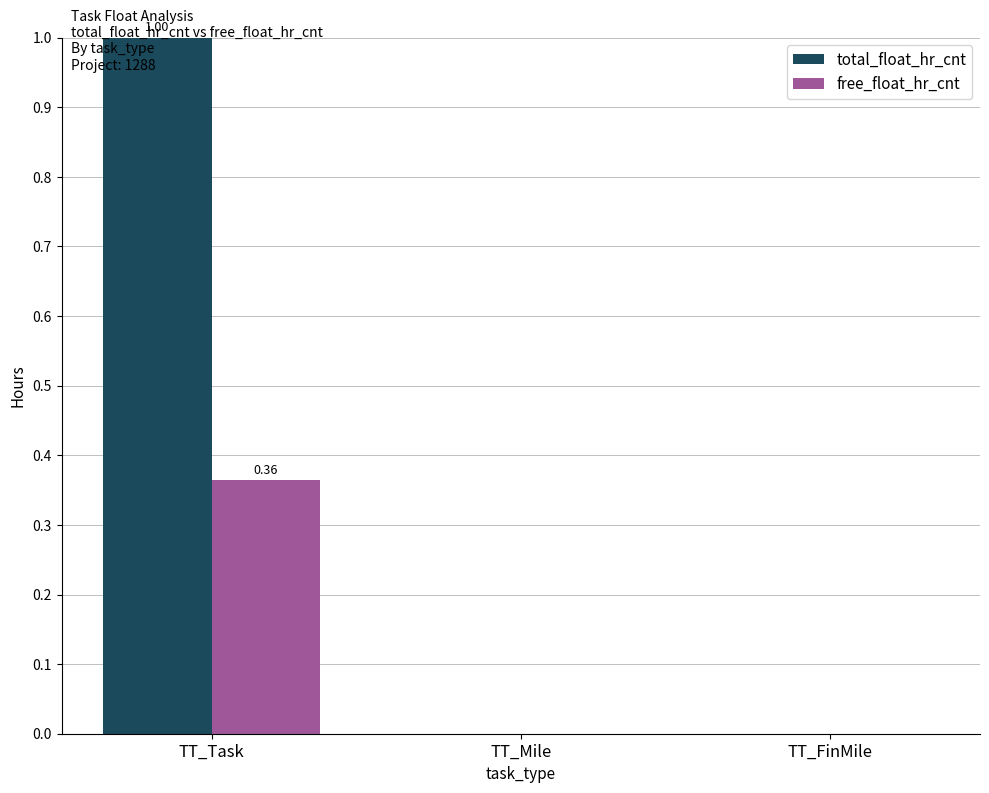

Are the bars grouped side by side (vs. stacked)?

Yes